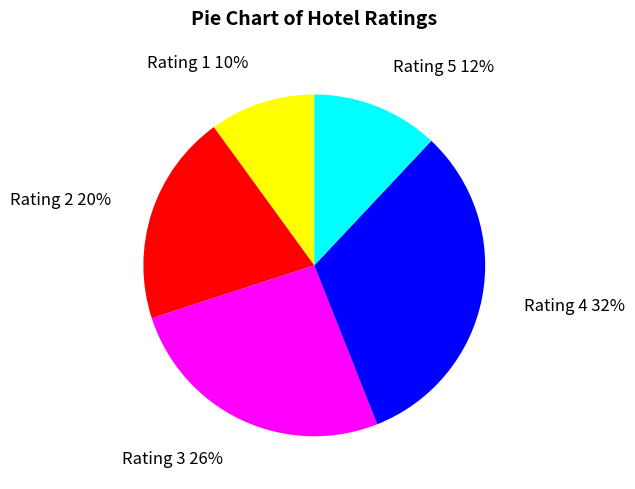

Which has a higher value, Rating 3 or Rating 2?

Rating 3